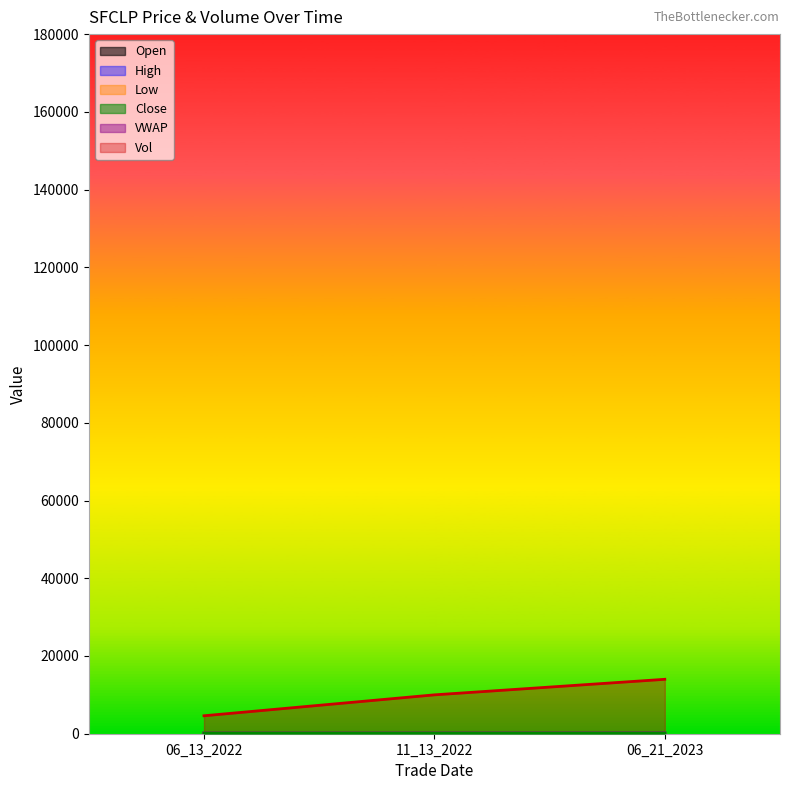

Rank the categories by Close value from lowest to highest.

06_13_2022, 11_13_2022, 06_21_2023